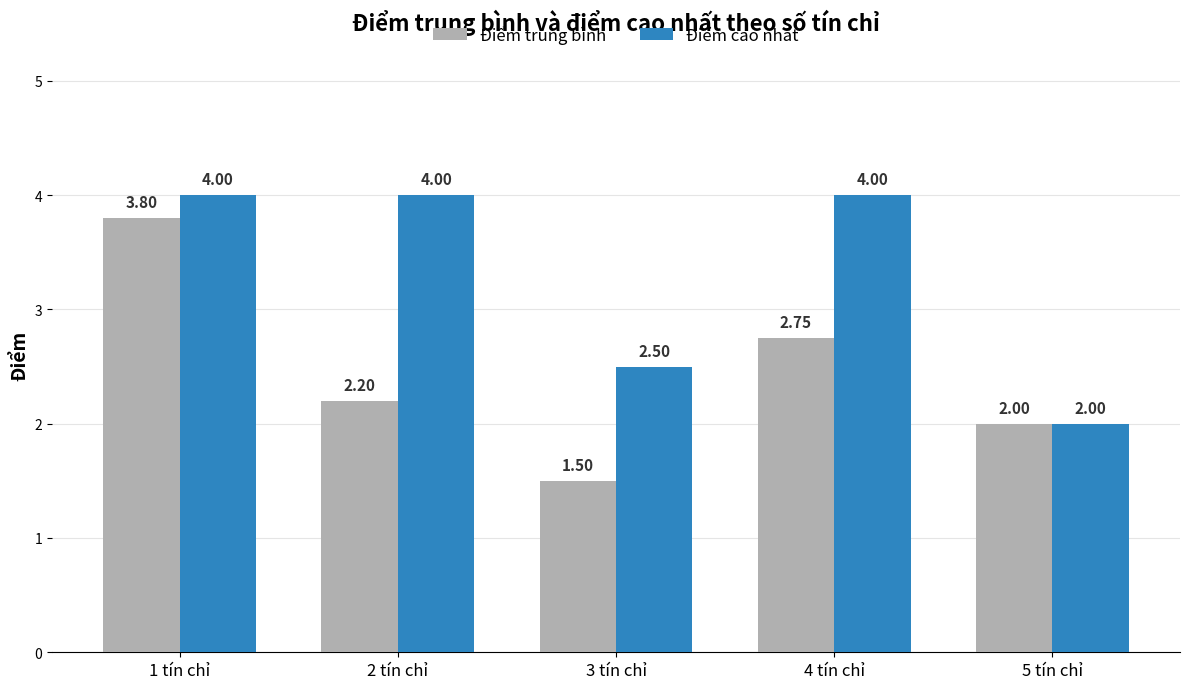

How many distinct data groups are displayed?

2